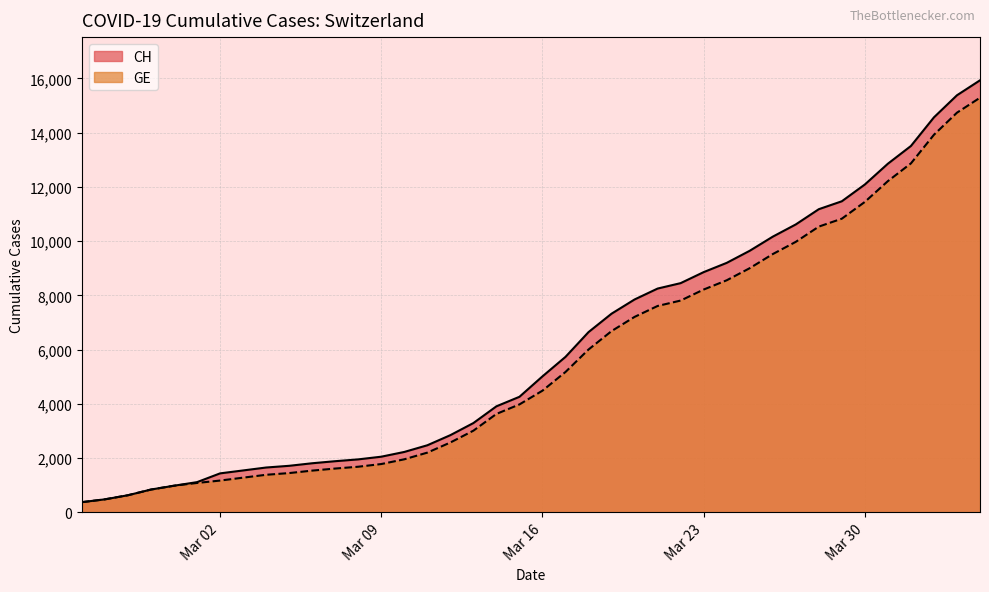

Is it true that CH equals 8077 at Mar 30?

False